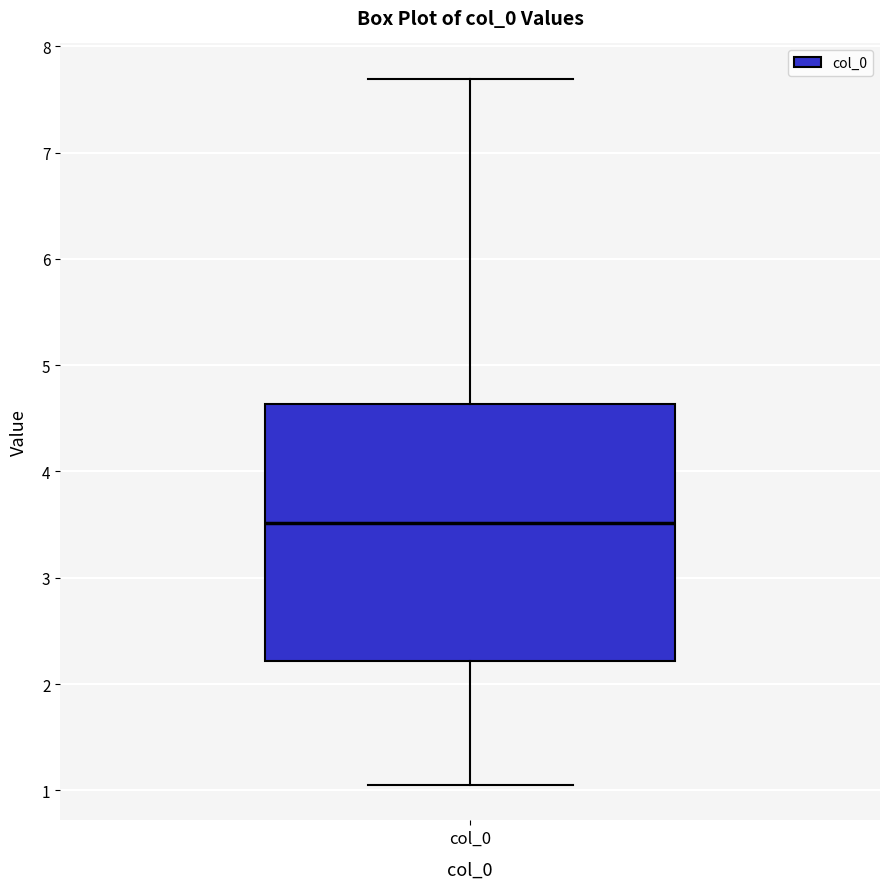

Where does the median line of the box for col_0 sit on the y-axis? The values are not printed on the chart, so give them approximately, as read against the axis.

3.5